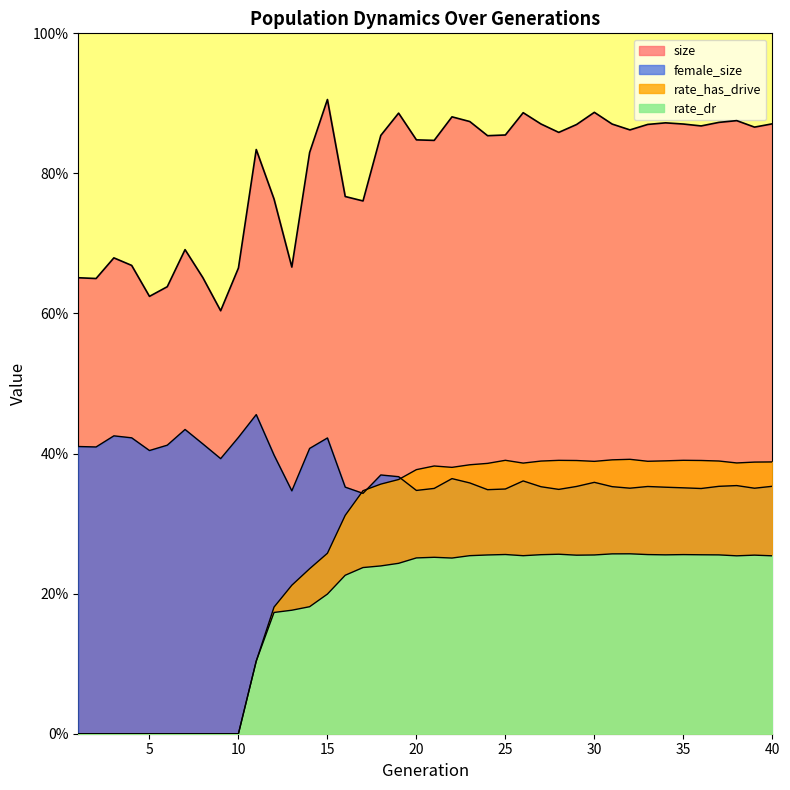

What value does the rate_dr series have at 20?

0.3